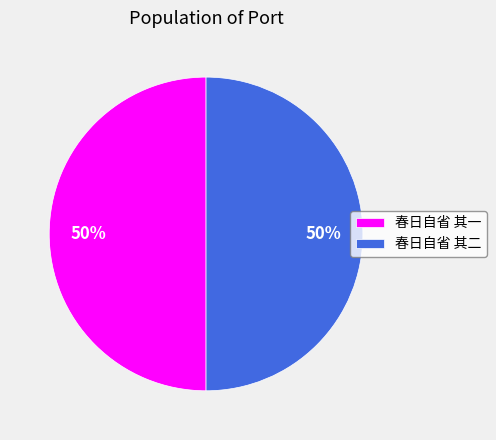

The 春日自省 其二 slice represents 50% of the pie. True or false?

True